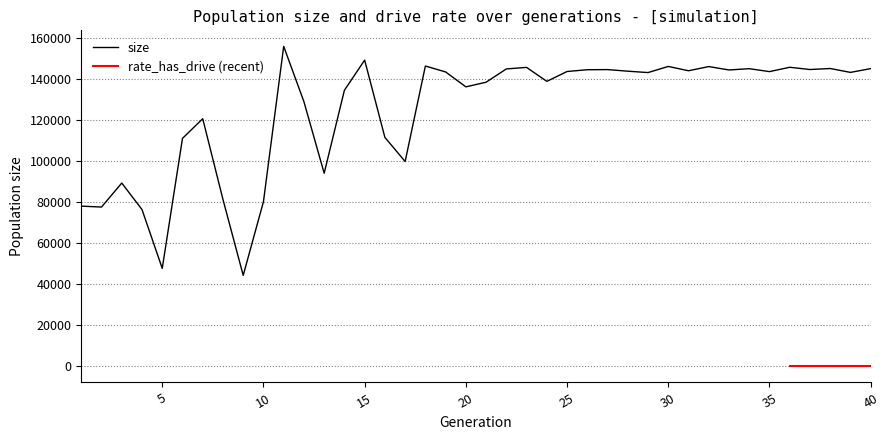

What is the minimum value shown in the chart?

44423